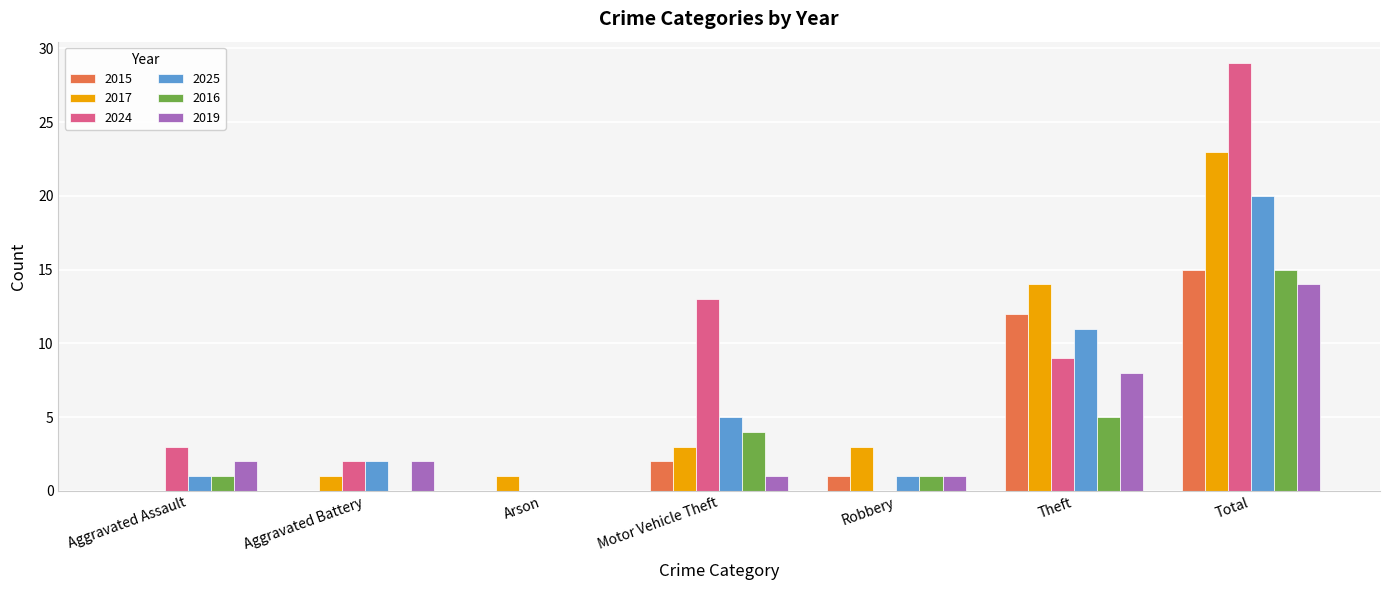

What is the average value of the 2017 series?

6